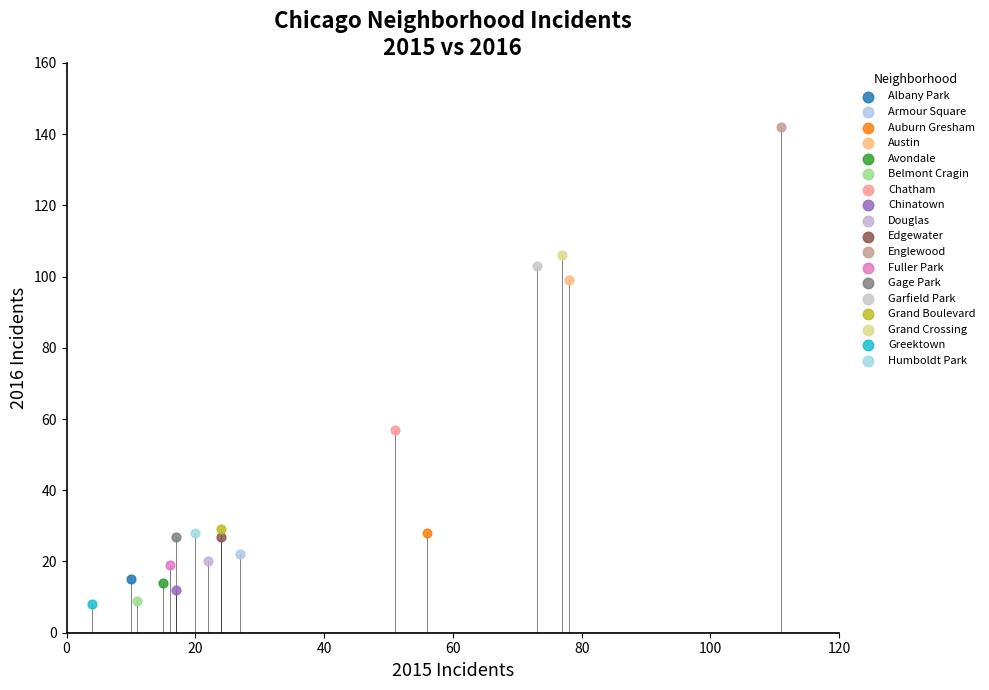

What are all the series names shown in the legend?

Albany Park, Armour Square, Auburn Gresham, Austin, Avondale, Belmont Cragin, Chatham, Chinatown, Douglas, Edgewater, Englewood, Fuller Park, Gage Park, Garfield Park, Grand Boulevard, Grand Crossing, Greektown, Humboldt Park